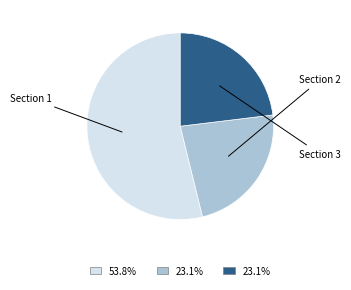

Is there a majority slice in this chart?

Yes